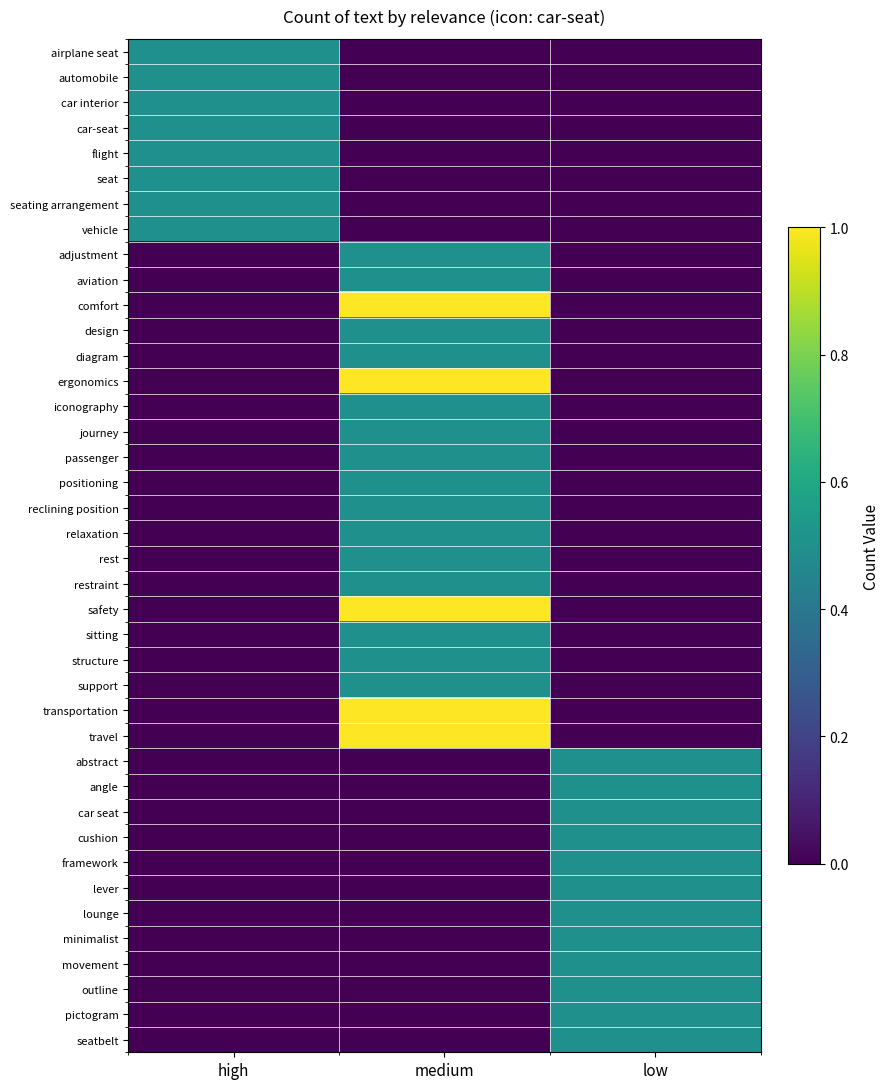

Rank the series at high from highest to lowest value.

airplane seat, automobile, car interior, car-seat, flight, seat, seating arrangement, vehicle, adjustment, aviation, comfort, design, diagram, ergonomics, iconography, journey, passenger, positioning, reclining position, relaxation, rest, restraint, safety, sitting, structure, support, transportation, travel, abstract, angle, car seat, cushion, framework, lever, lounge, minimalist, movement, outline, pictogram, seatbelt